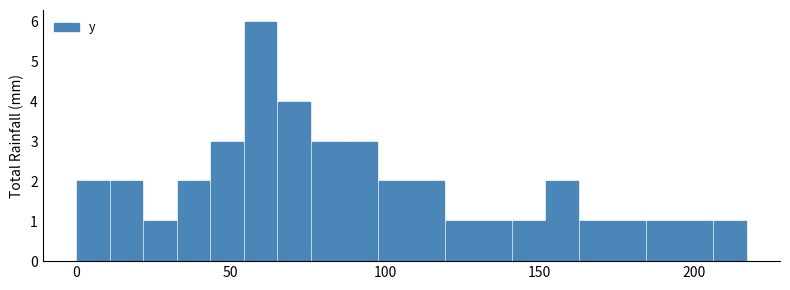

Read against the x-axis, roughly where is the centre of the tallest bar?

60